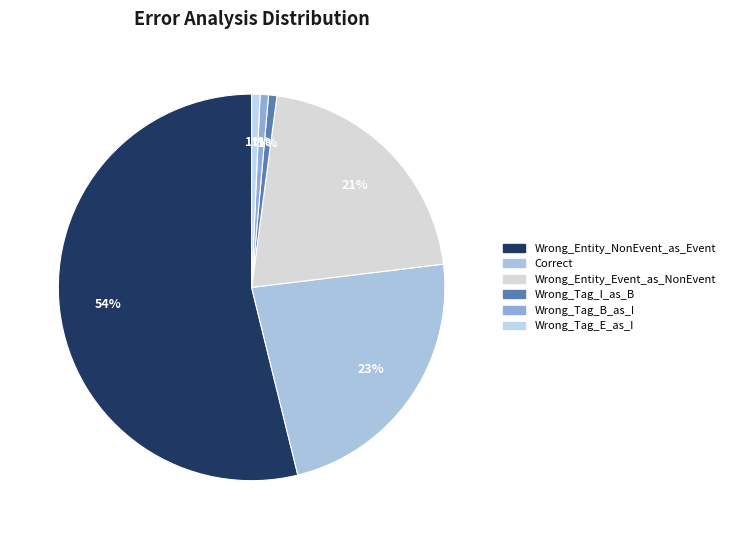

Which slice is the largest?

Wrong_Entity_NonEvent_as_Event